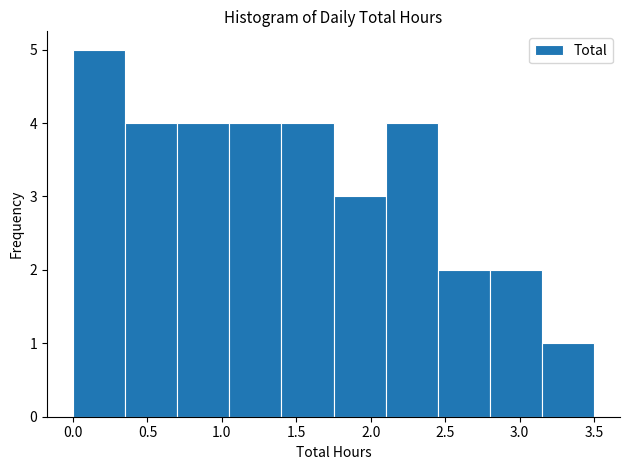

What is the height of the bar covering 0.70 to 1.05 on the x-axis? The values are not printed on the chart, so give them approximately, as read against the axis.

4